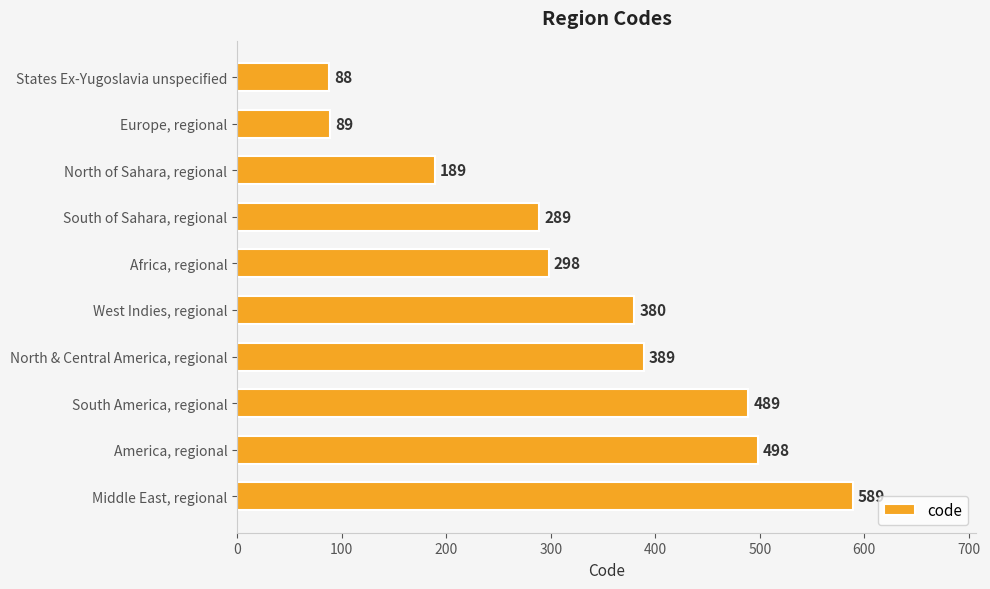

Reading top to bottom, what are all the values shown in this chart?

States Ex-Yugoslavia unspecified=88	Europe, regional=89	North of Sahara, regional=189	South of Sahara, regional=289	Africa, regional=298	West Indies, regional=380	North & Central America, regional=389	South America, regional=489	America, regional=498	Middle East, regional=589